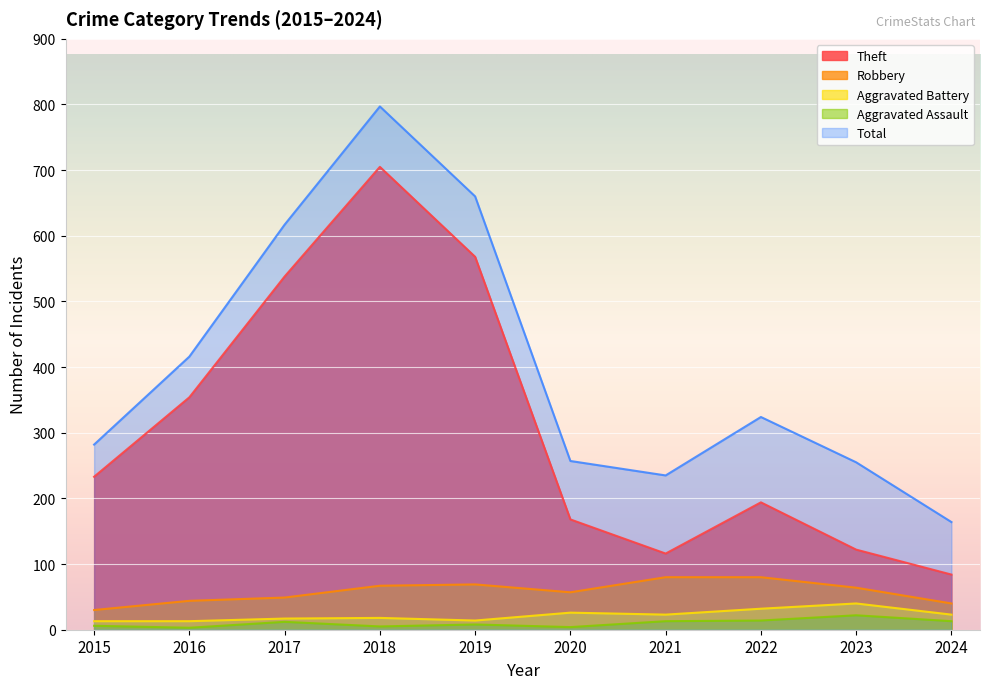

True or false: Aggravated Battery and Robbery intersect in this chart.

False